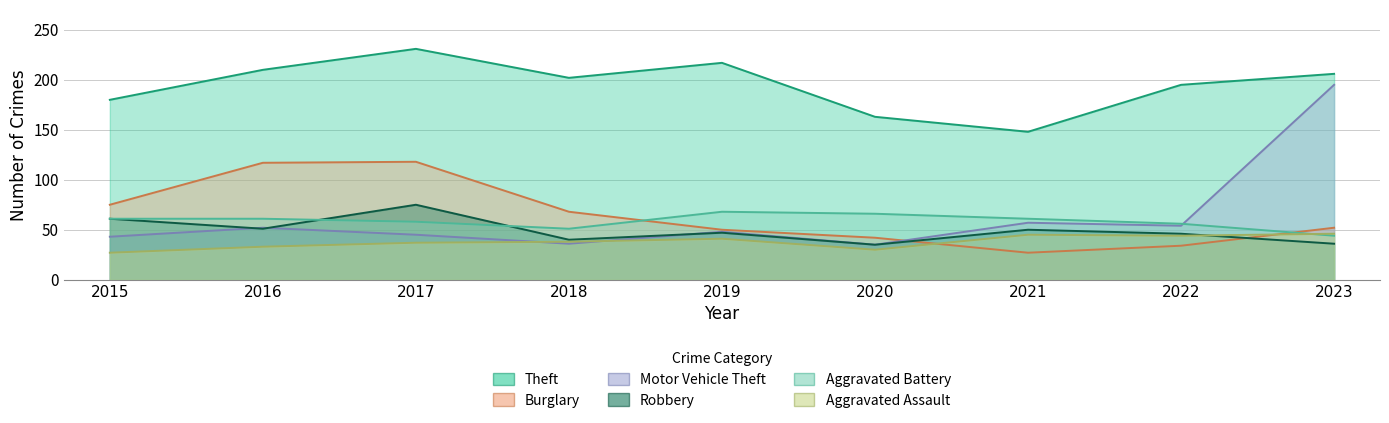

What is the approximate value of Theft at 2019, to the nearest 5?

215